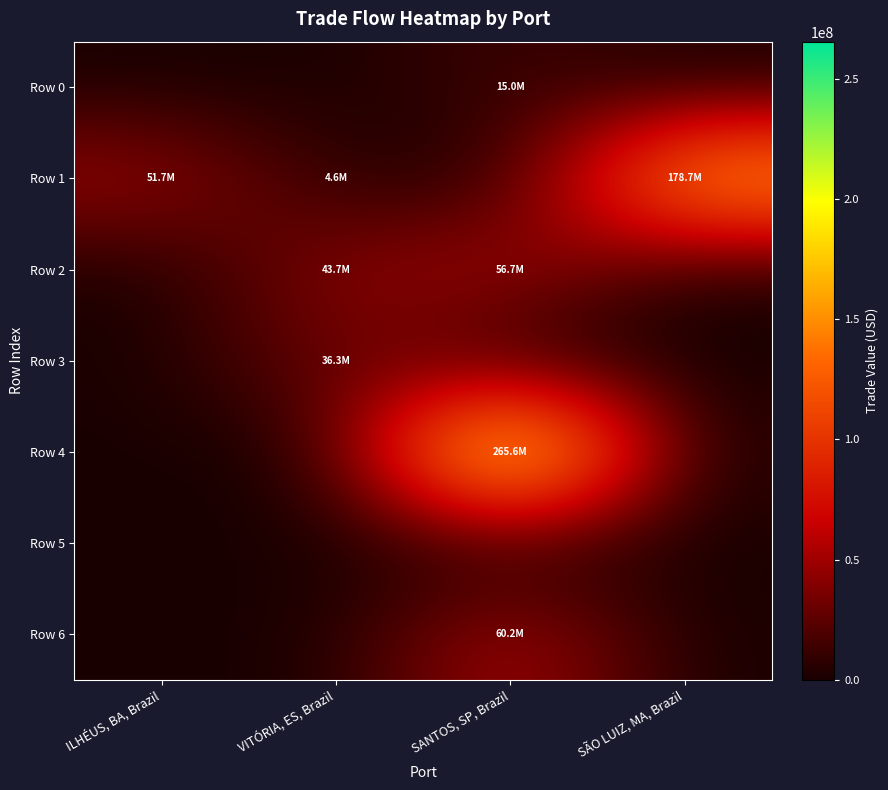

How many data points does each series have?

4